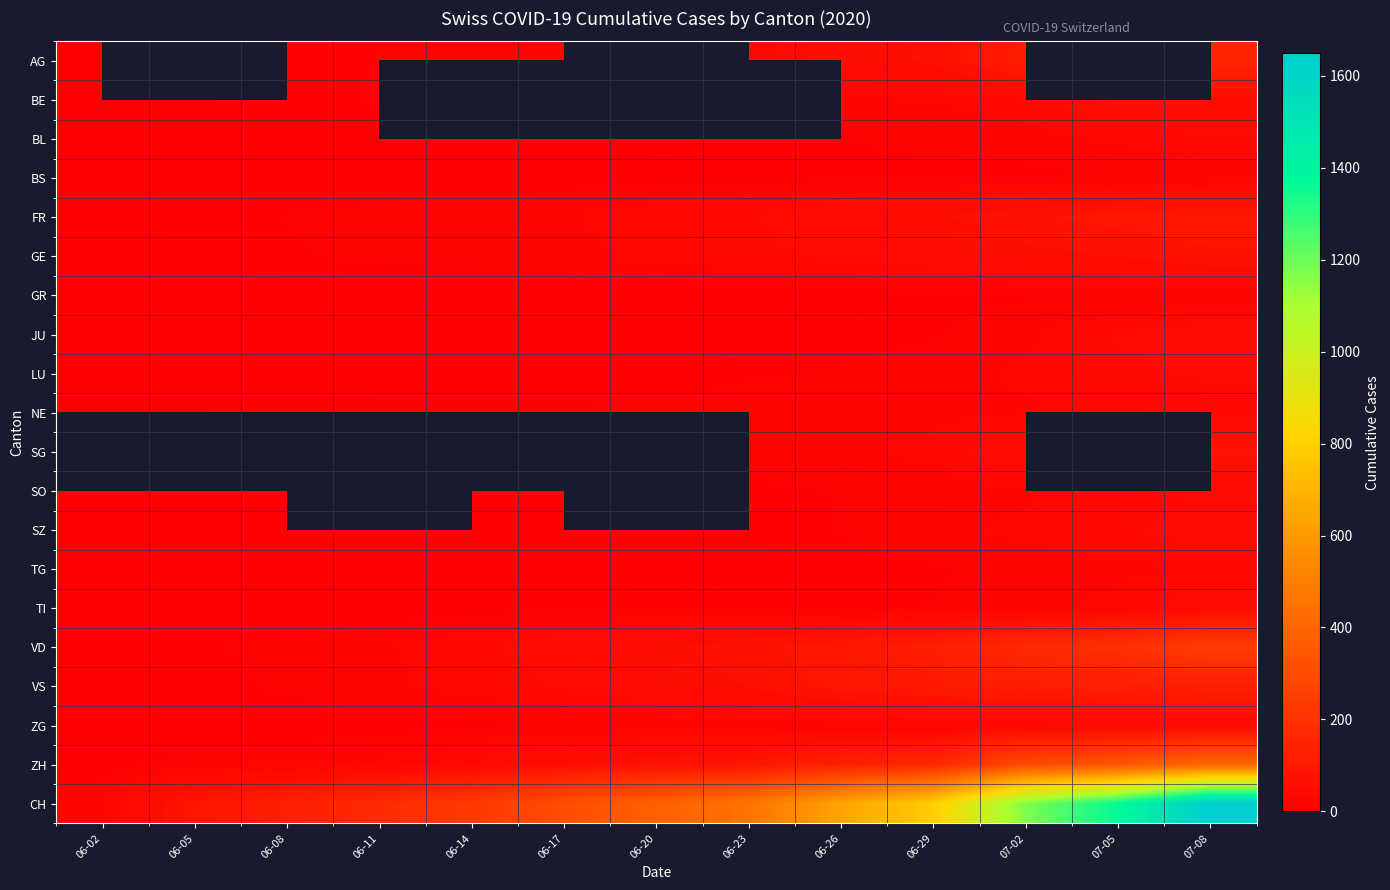

Which has a higher value, 06-02 or 06-20?

06-20